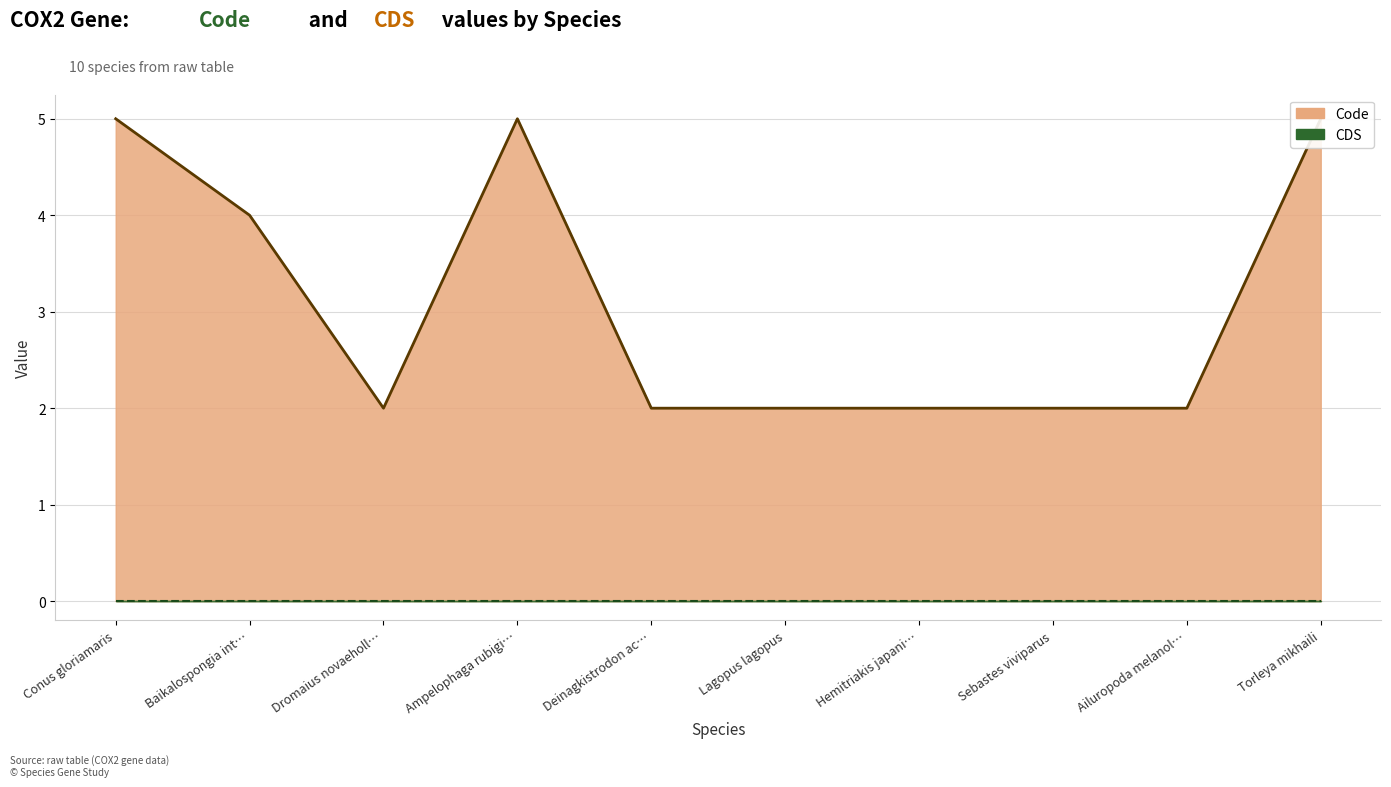

True or false: CDS (line) and Code (line) intersect in this chart.

False